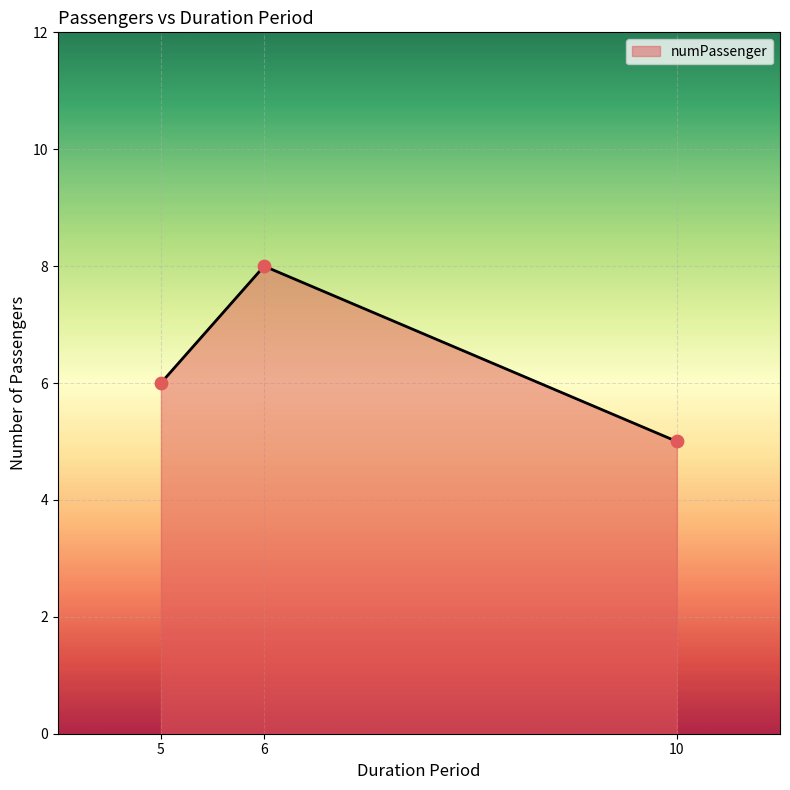

What is the change in value from 6 to 10?

-3